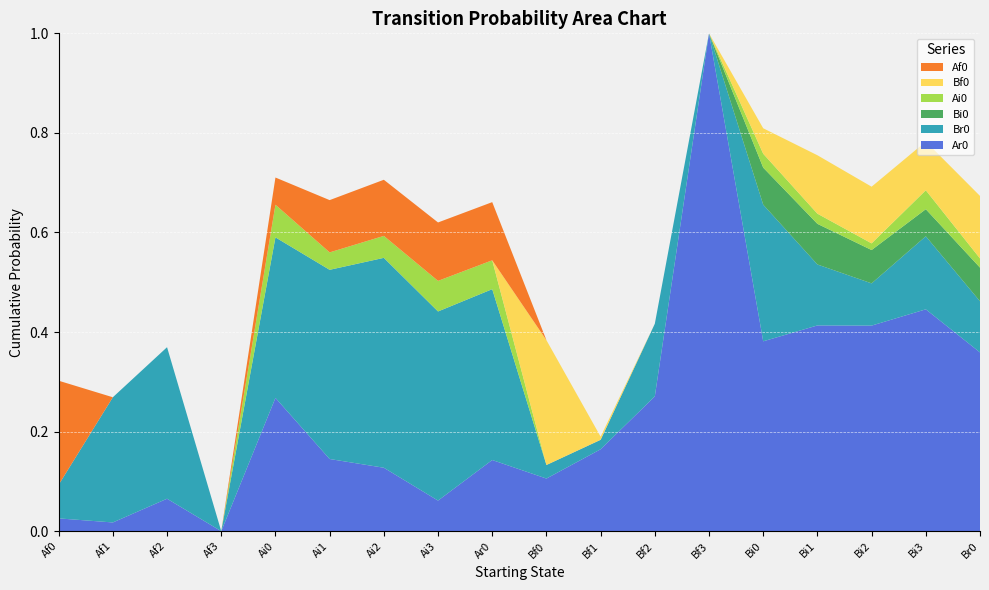

Reading left to right, list all the values displayed in this chart.

Ar0: Af0=0.0	Af1=0.0	Af2=0.1	Af3=0.0	Ai0=0.3	Ai1=0.1	Ai2=0.1	Ai3=0.1	Ar0=0.1	Bf0=0.1	Bf1=0.2	Bf2=0.3	Bf3=1.0	Bi0=0.4	Bi1=0.4	Bi2=0.4	Bi3=0.4	Br0=0.4
Br0: Af0=0.1	Af1=0.3	Af2=0.3	Af3=0.0	Ai0=0.3	Ai1=0.4	Ai2=0.4	Ai3=0.4	Ar0=0.3	Bf0=0.0	Bf1=0.0	Bf2=0.1	Bf3=0.0	Bi0=0.3	Bi1=0.1	Bi2=0.1	Bi3=0.1	Br0=0.1
Bi0: Af0=0.0	Af1=0.0	Af2=0.0	Af3=0.0	Ai0=0.0	Ai1=0.0	Ai2=0.0	Ai3=0.0	Ar0=0.0	Bf0=0.0	Bf1=0.0	Bf2=0.0	Bf3=0.0	Bi0=0.1	Bi1=0.1	Bi2=0.1	Bi3=0.1	Br0=0.1
Ai0: Af0=0.0	Af1=0.0	Af2=0.0	Af3=0.0	Ai0=0.1	Ai1=0.0	Ai2=0.0	Ai3=0.1	Ar0=0.1	Bf0=0.0	Bf1=0.0	Bf2=0.0	Bf3=0.0	Bi0=0.0	Bi1=0.0	Bi2=0.0	Bi3=0.0	Br0=0.0
Bf0: Af0=0.0	Af1=0.0	Af2=0.0	Af3=0.0	Ai0=0.0	Ai1=0.0	Ai2=0.0	Ai3=0.0	Ar0=0.0	Bf0=0.3	Bf1=0.0	Bf2=0.0	Bf3=0.0	Bi0=0.1	Bi1=0.1	Bi2=0.1	Bi3=0.1	Br0=0.1
Af0: Af0=0.2	Af1=0.0	Af2=0.0	Af3=0.0	Ai0=0.1	Ai1=0.1	Ai2=0.1	Ai3=0.1	Ar0=0.1	Bf0=0.0	Bf1=0.0	Bf2=0.0	Bf3=0.0	Bi0=0.0	Bi1=0.0	Bi2=0.0	Bi3=0.0	Br0=0.0